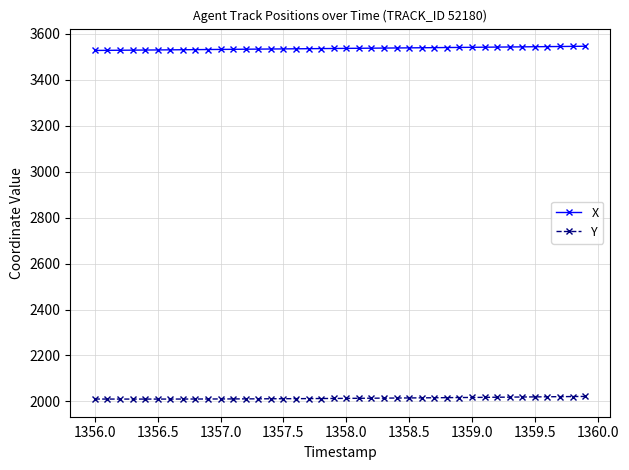

How many data points in Y are less than 2013?

19